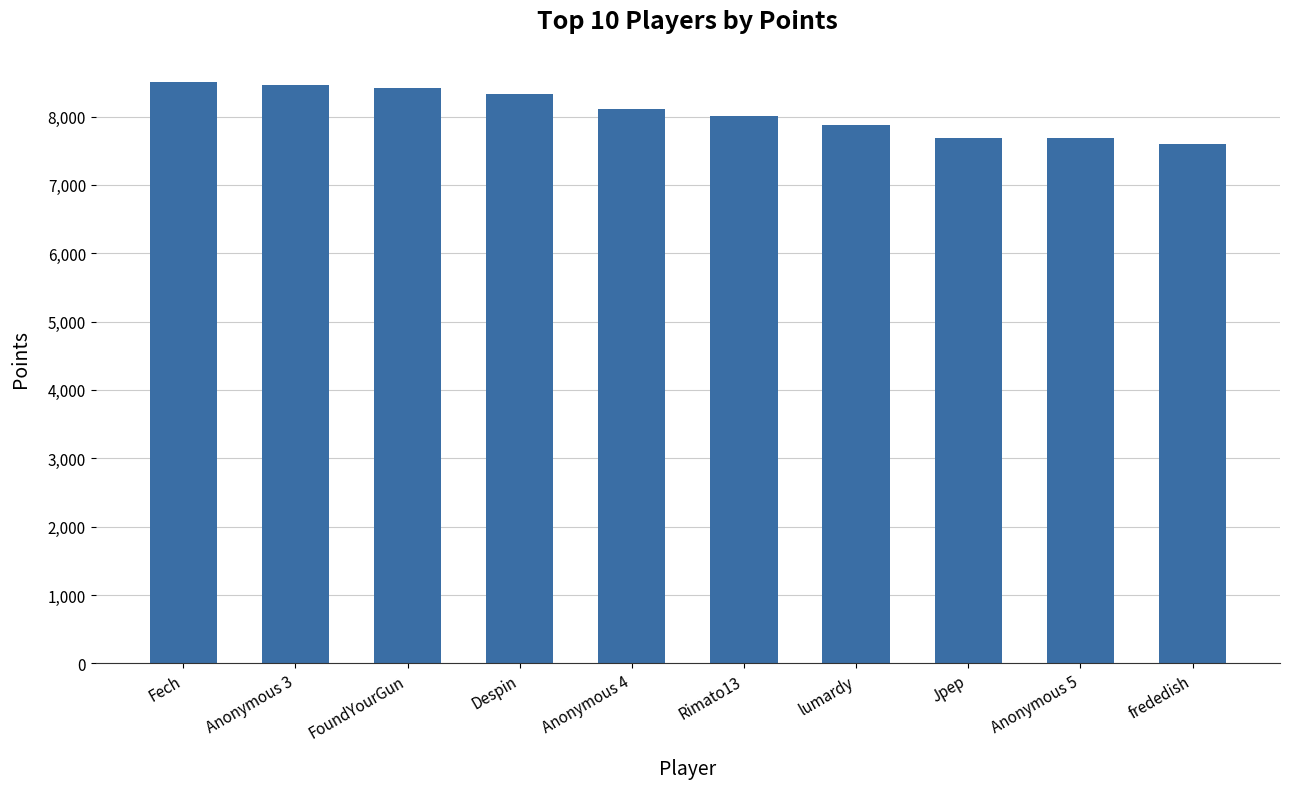

What is the difference between the second highest and minimum values?

871